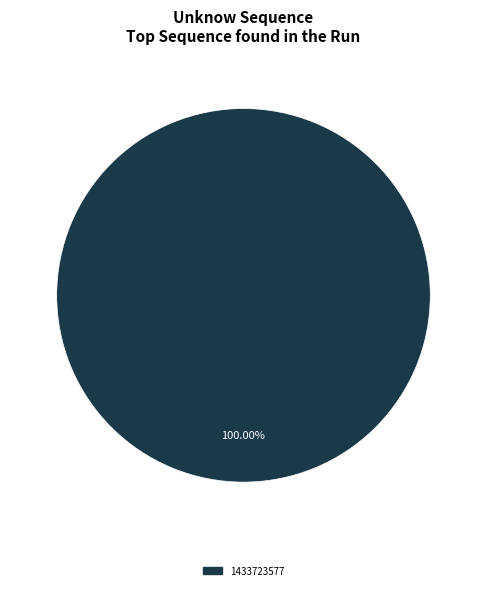

Count the number of slices in the pie.

1